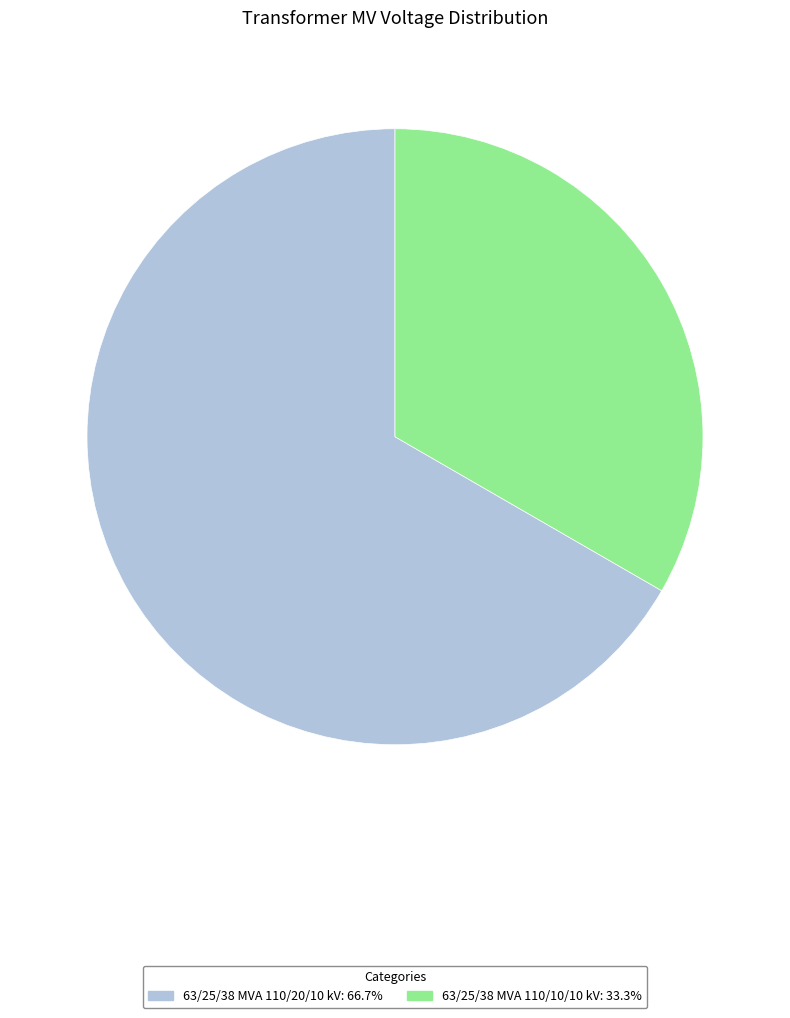

Which slice is the largest?

63/25/38 MVA 110/20/10 kV